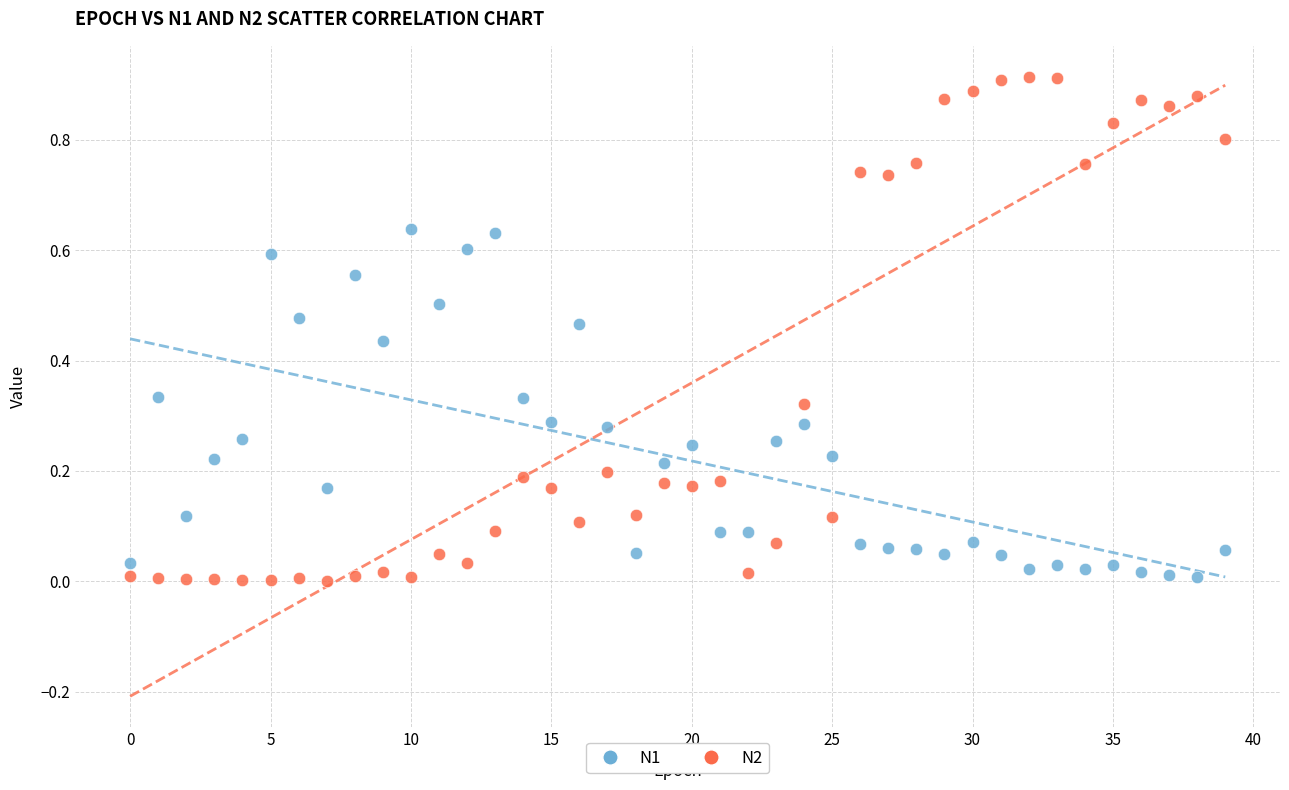

Which series reaches the maximum Y coordinate?

N2